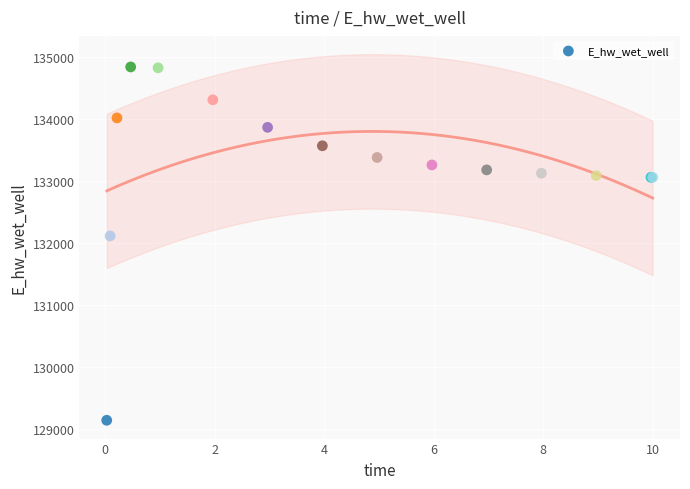

What Y value in the scatter plot is closest to 131992?

132116.7